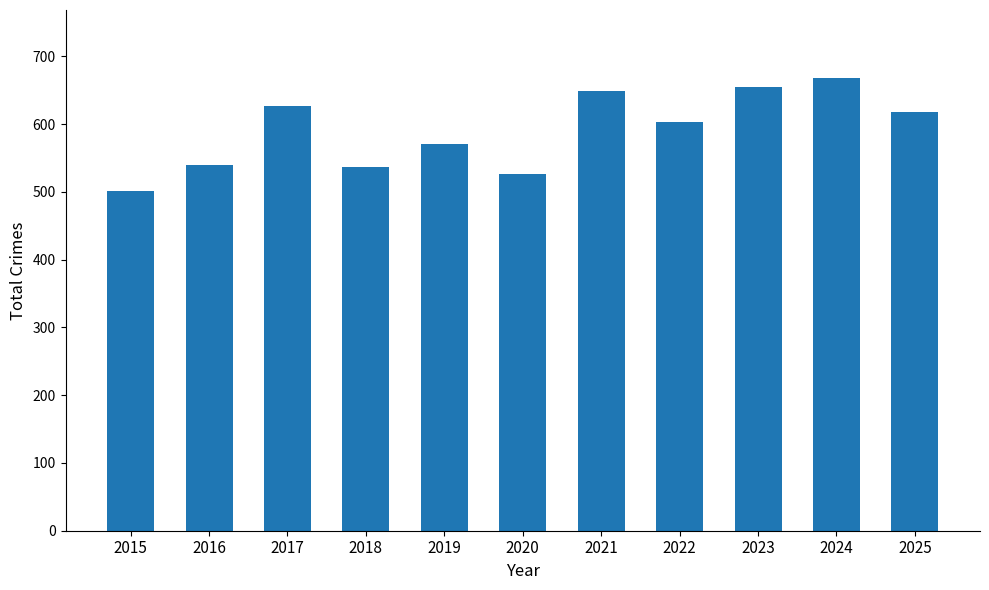

What is the ratio of the value at 2023 to the value at 2024?

1.0